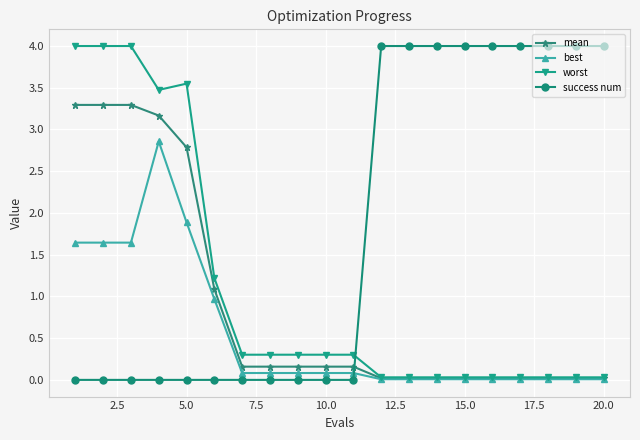

List the series in order of their overall mean, highest first.

success num, worst, mean, best